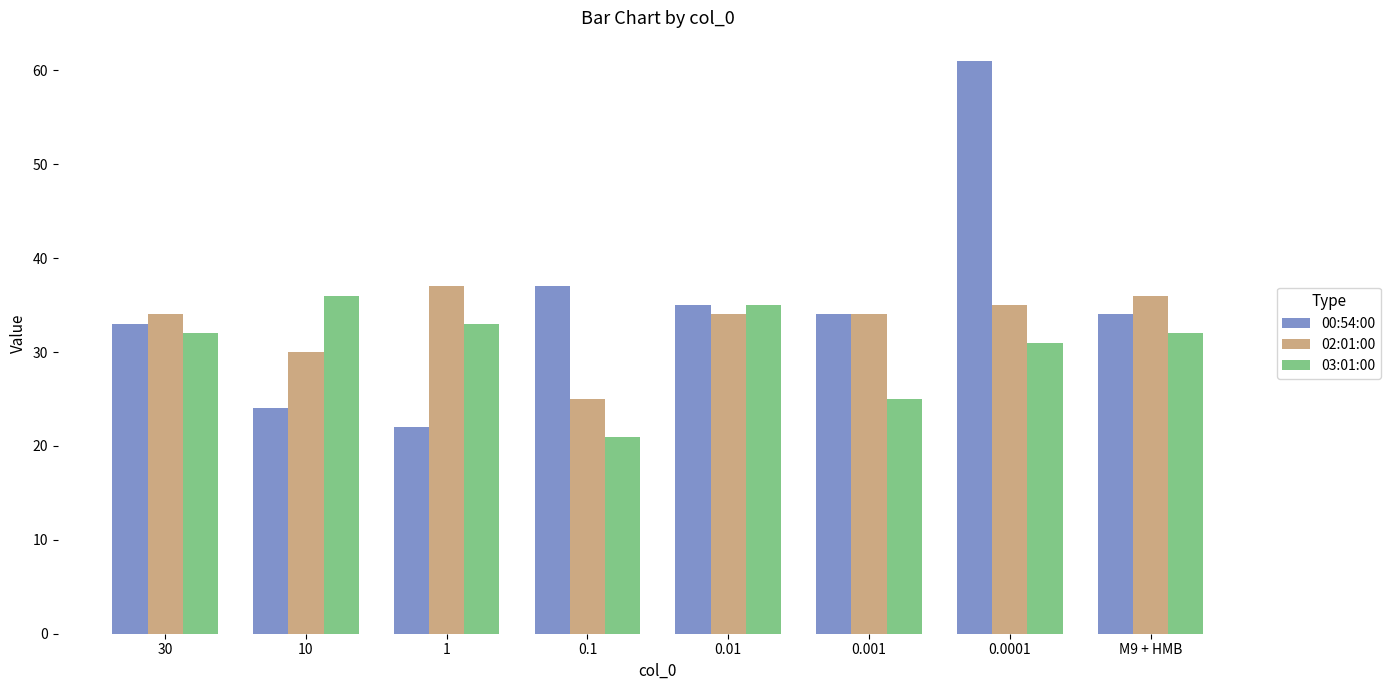

What is the difference between the maximum and minimum values in the 02:01:00 series?

12